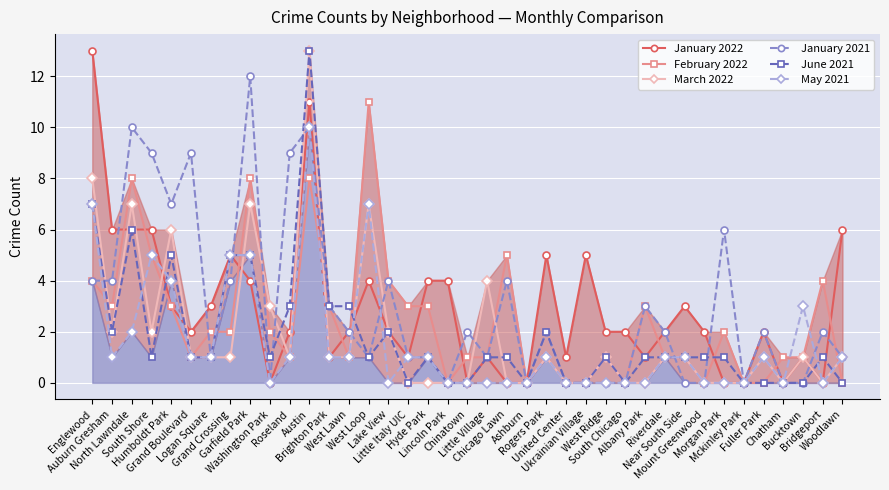

What is the label of the 29th point from the right?

Roseland